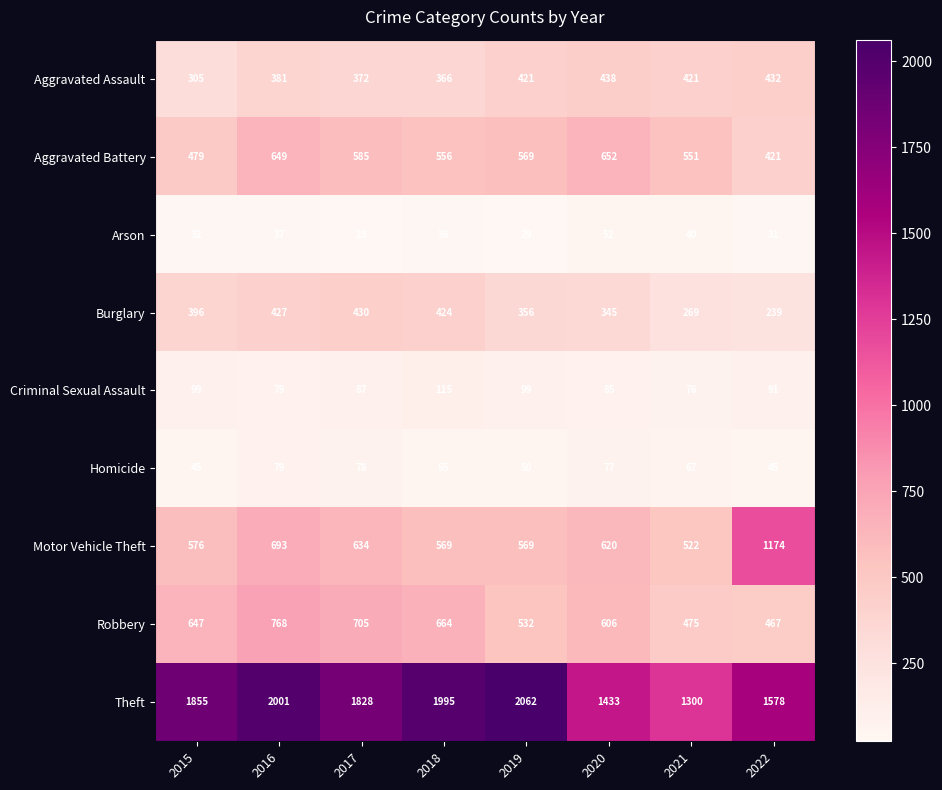

List the labels in order of Theft value, largest first.

2019, 2016, 2018, 2015, 2017, 2022, 2020, 2021